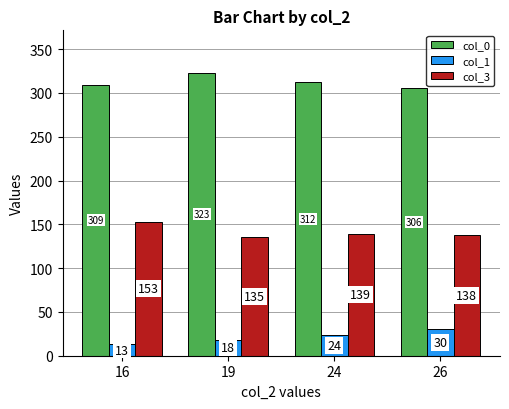

List the labels in order of col_0 value, largest first.

19, 24, 16, 26